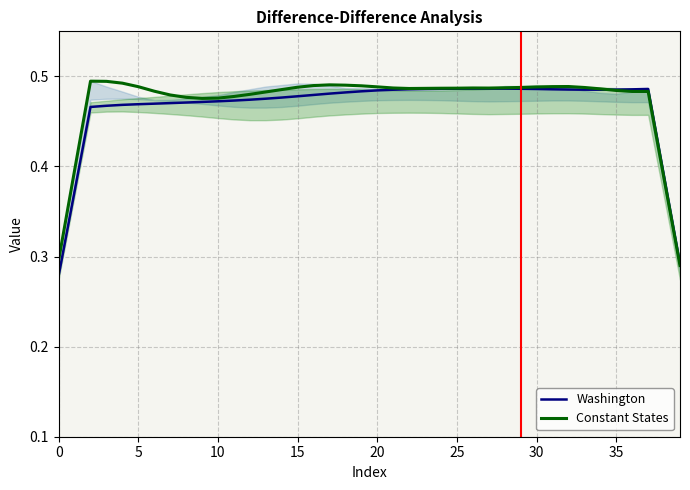

What is the label of the 23rd point from the right?

17